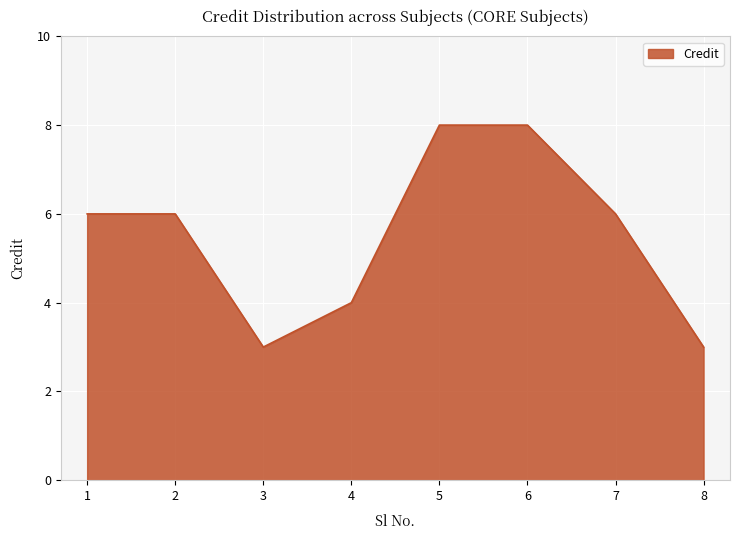

The value at 8 is 3. True or false?

True